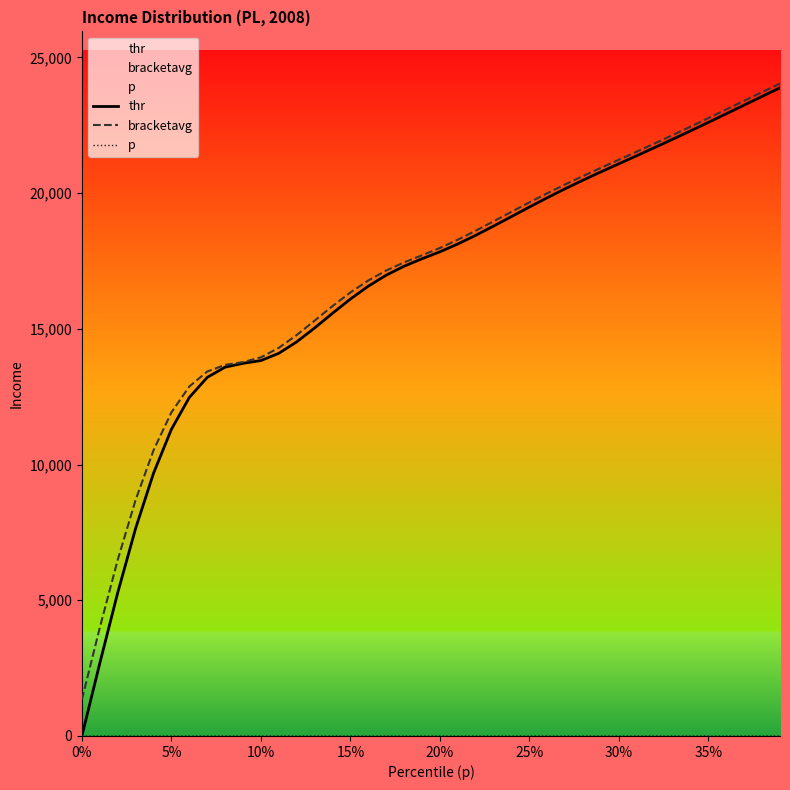

Which series has the largest range (max minus min)?

thr